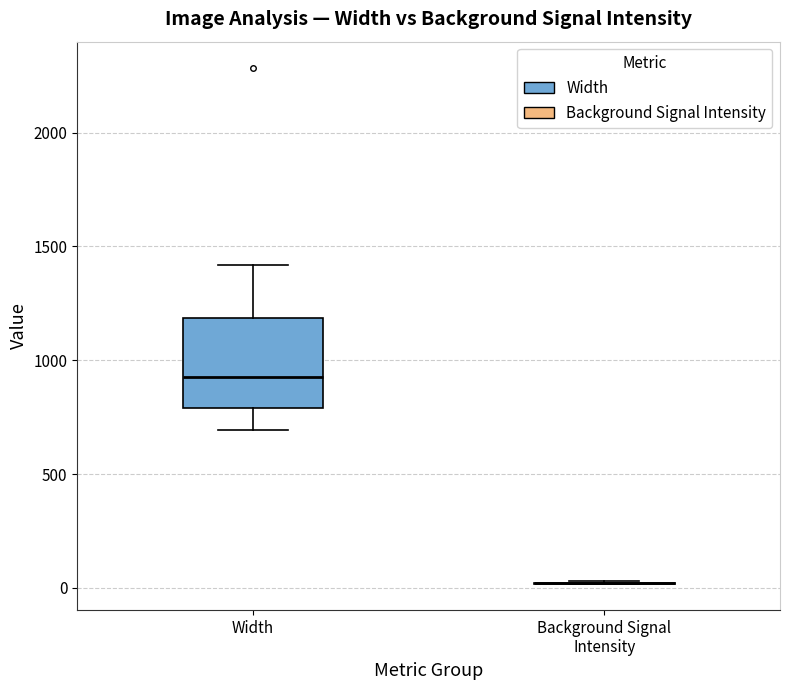

Reading left to right, transcribe this box plot: for each box, give where its median line is, the range the box spans, and where its two whiskers end, as read against the y-axis. The values are not printed on the chart, so give them approximately, as read against the axis.

Width: median 950, box 800 to 1200, whiskers 700 to 1400
Background Signal Intensity: box collapsed to a line at 0, whiskers 0 to 50